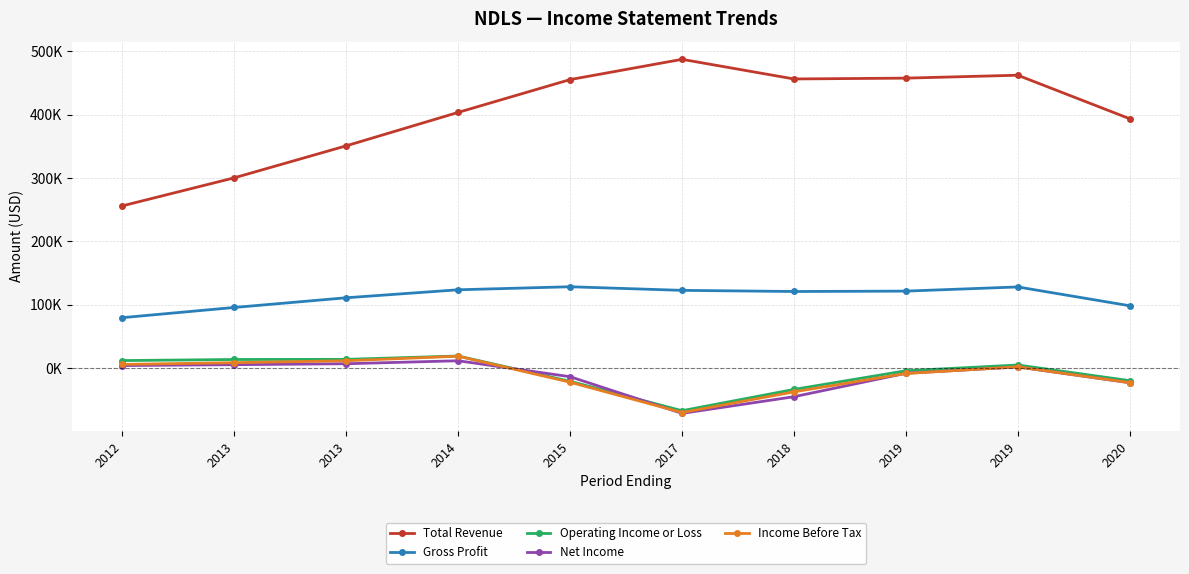

What are all the series names shown in the legend?

Total Revenue, Gross Profit, Operating Income or Loss, Net Income, Income Before Tax